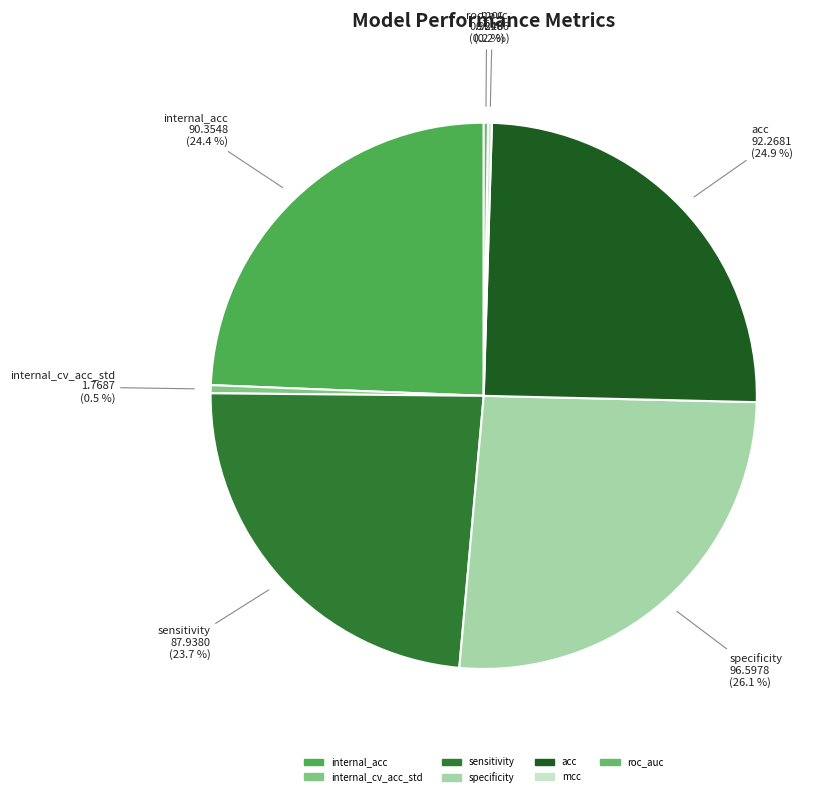

To the nearest percent, what is the difference between the specificity and acc slice percentages?

1%